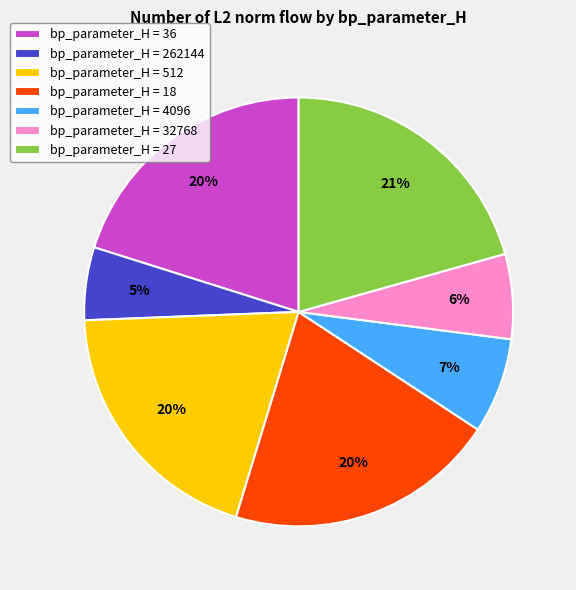

True or false: bp_parameter_H = 32768 accounts for 6% of the total.

True